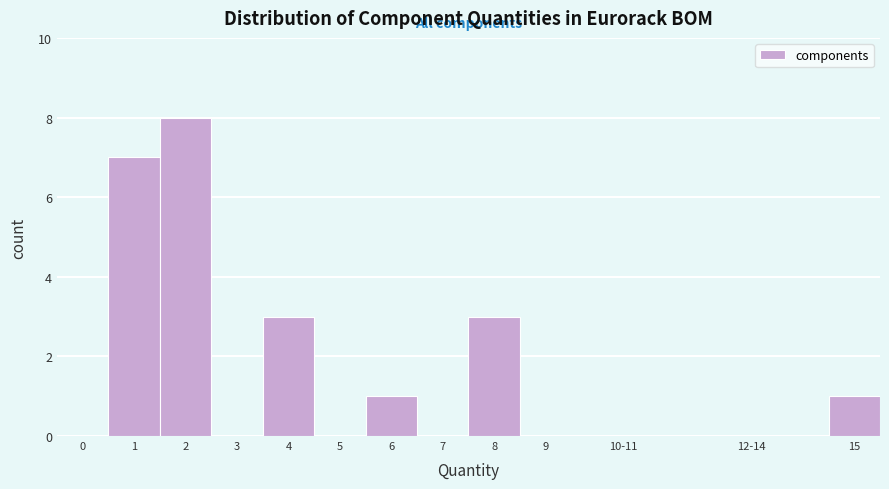

Reading right to left, transcribe all the data shown in this chart.

15=1	12-14=0	10-11=0	9=0	8=3	7=0	6=1	5=0	4=3	3=0	2=8	1=7	0=0